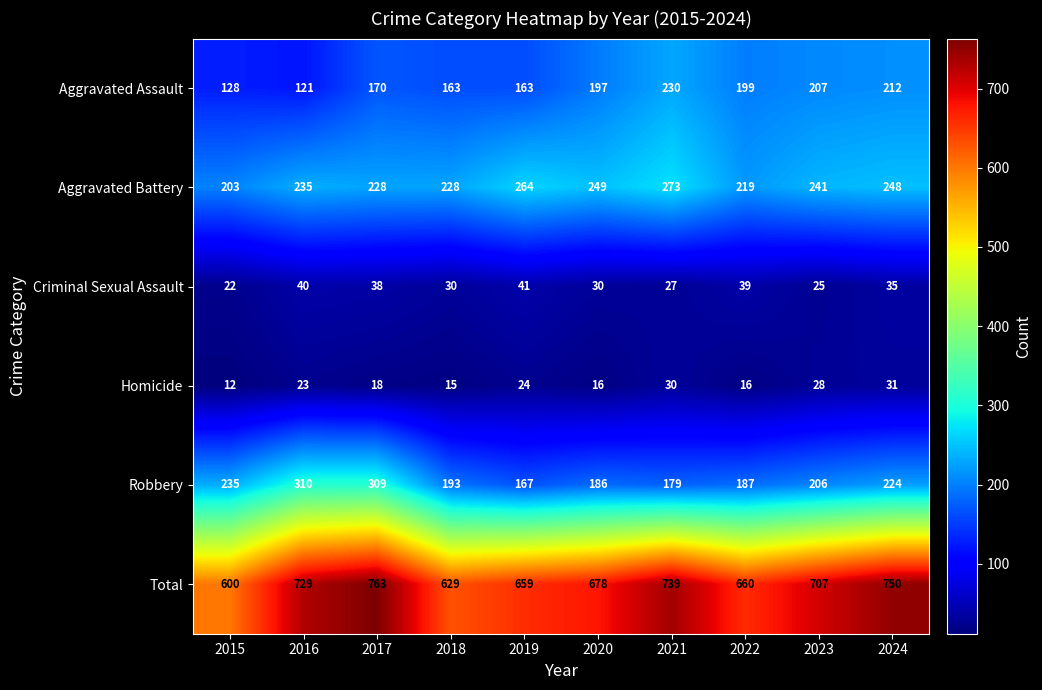

At which category is the sum across all series the highest?

2017